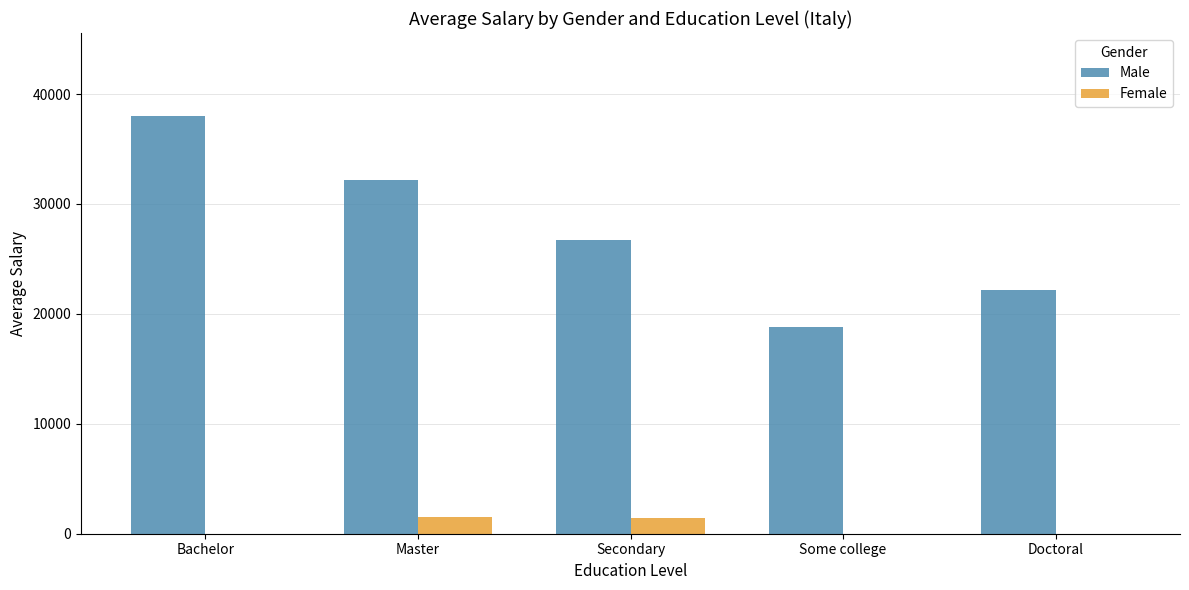

What is the sum of the Male values at Doctoral and Secondary?

48885